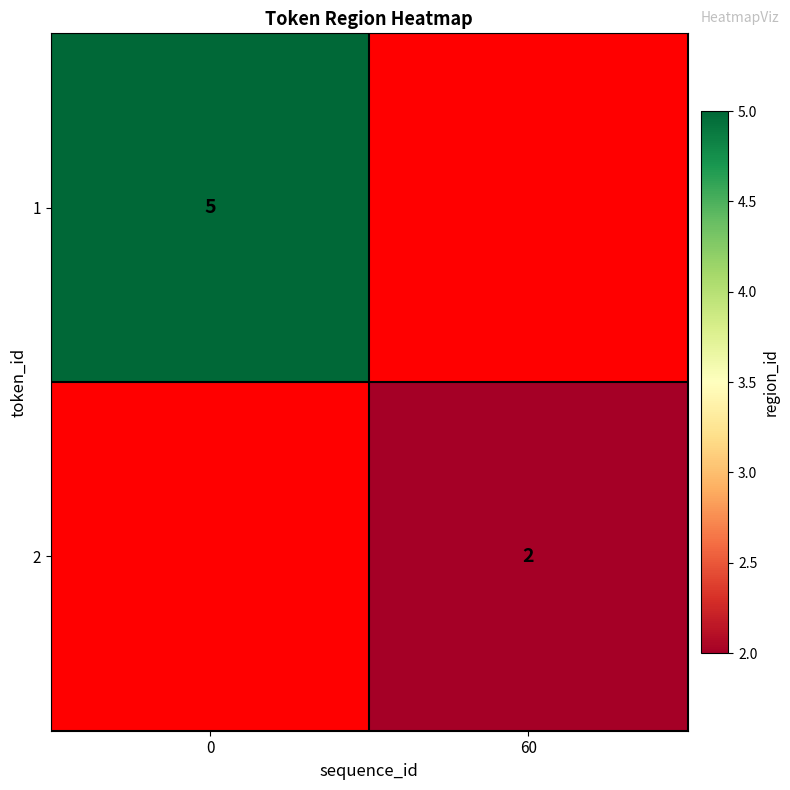

The 1 series shows 5 at 0. True or false?

True